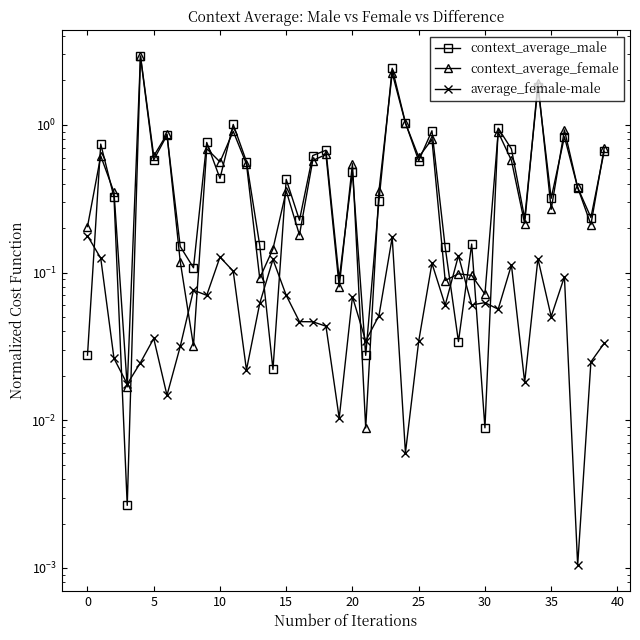

What is the difference between the highest and lowest values at 32?

0.6